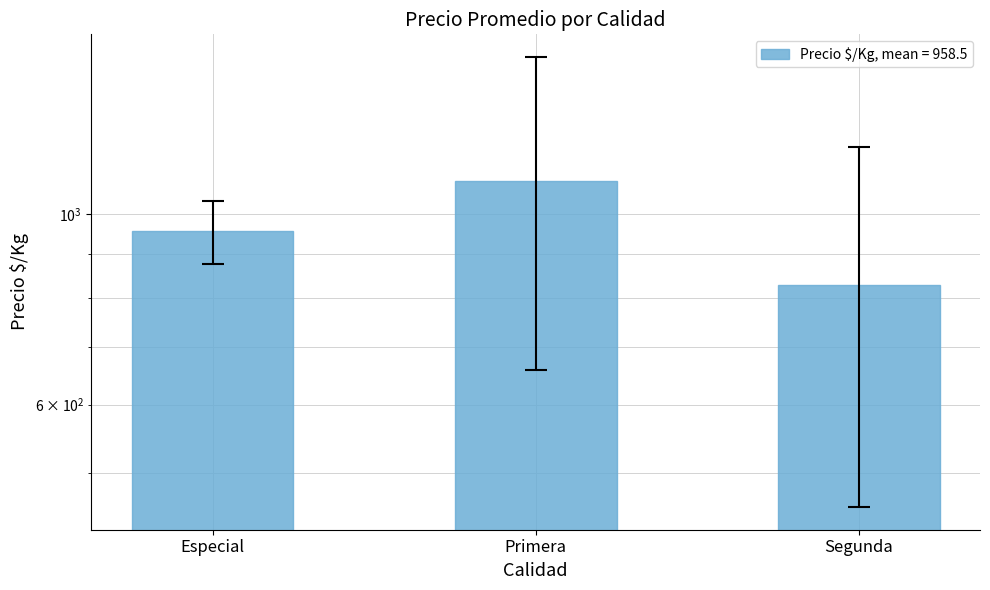

What position from the right is Especial?

3